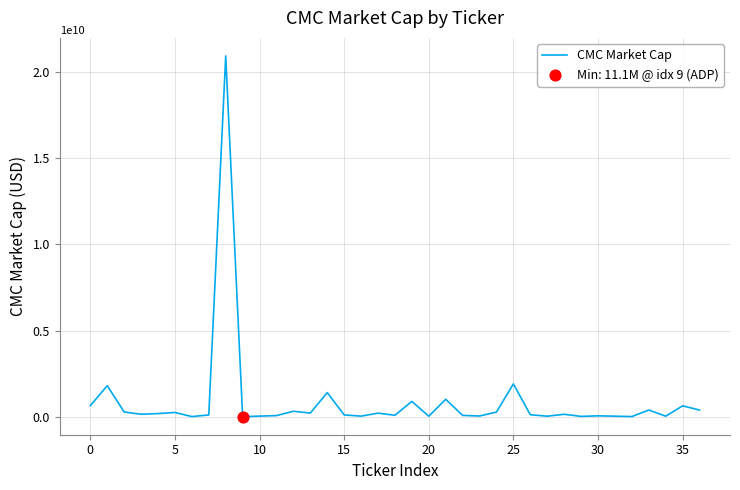

What is the greatest value displayed?

20907123030.1